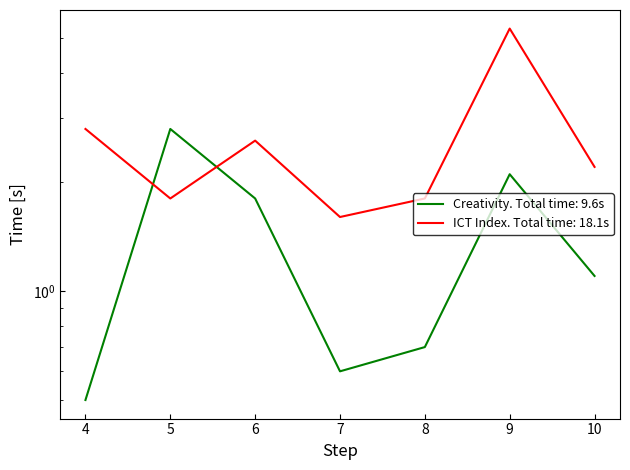

Which series has the largest total across all categories?

ict_index